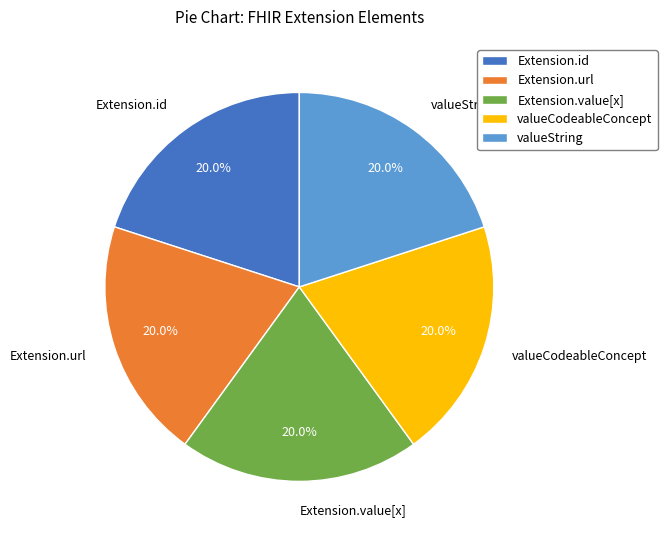

To the nearest percent, what is the combined percentage of Extension.url and Extension.id?

40%